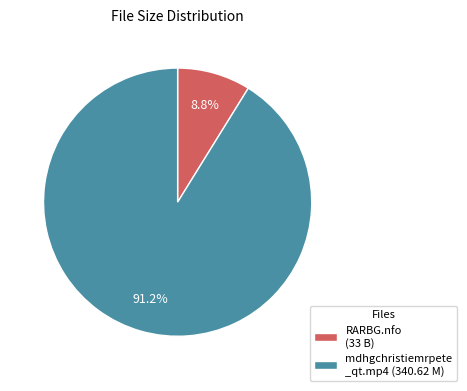

Is RARBG.nfo (33 B) the majority of the pie?

No